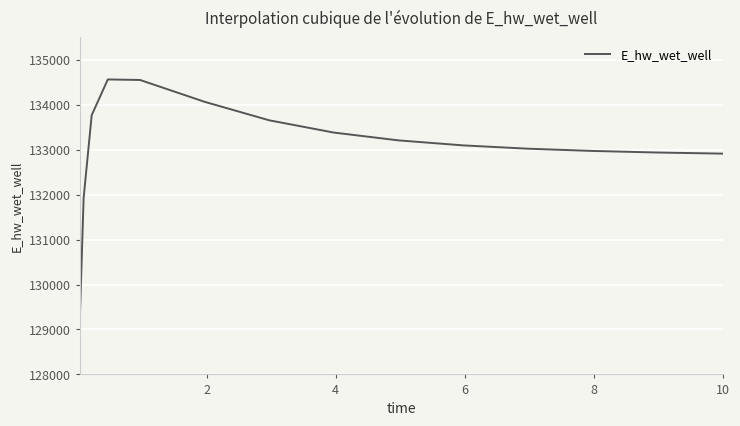

What is the average value?

133069.8